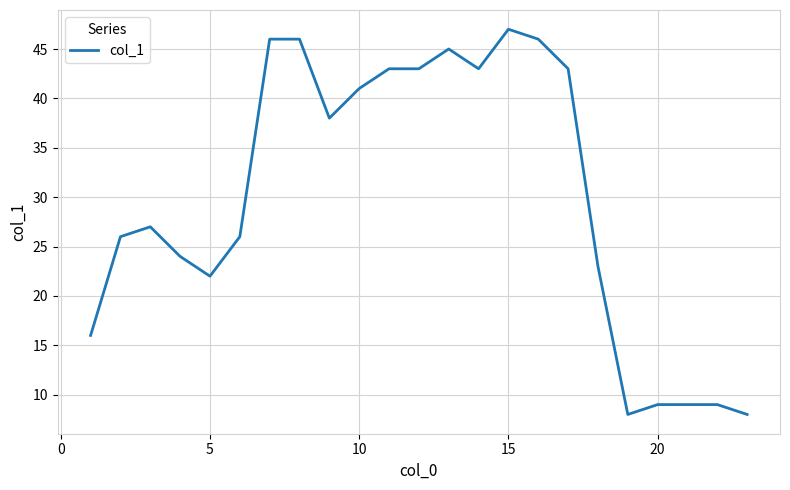

What is the difference between the maximum and minimum values?

39